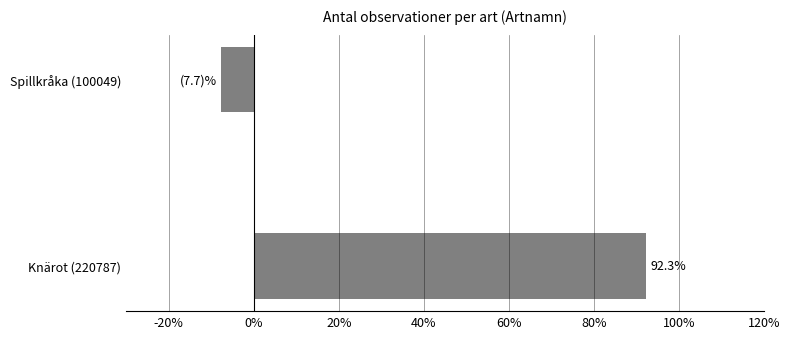

How many positive values are there?

1